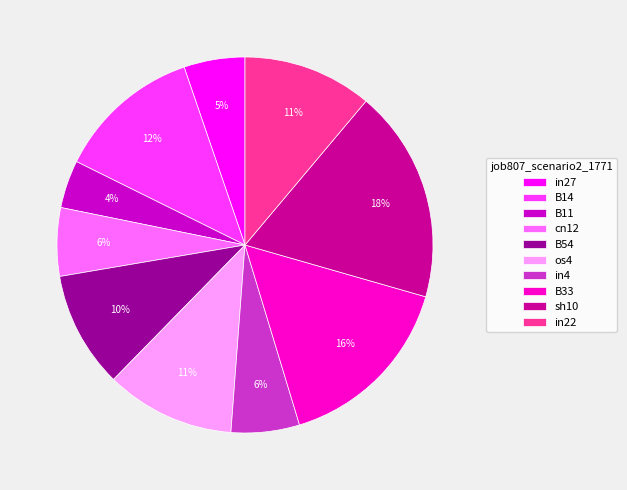

Which has a higher value, in27 or sh10?

sh10